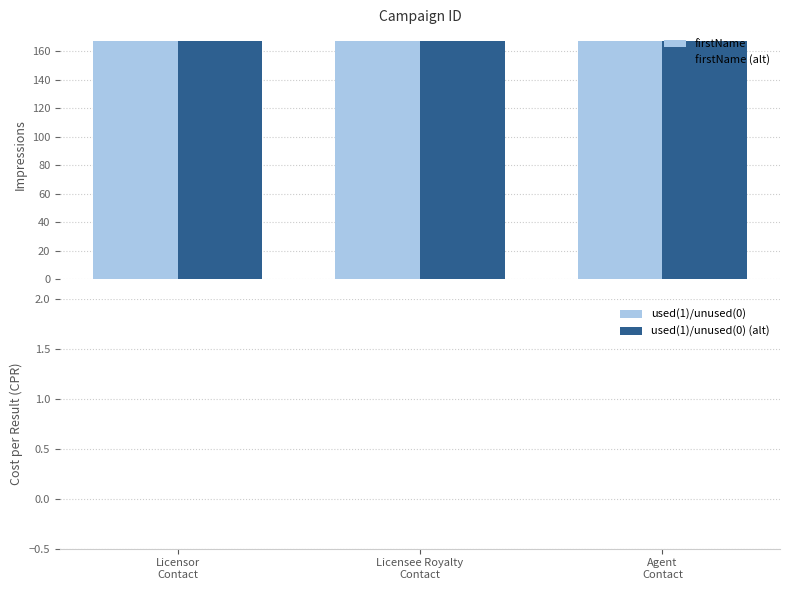

Reading left to right, list all the values displayed in this chart.

firstName: Licensor
Contact=167	Licensee Royalty
Contact=167	Agent
Contact=167
firstName (alt): Licensor
Contact=167	Licensee Royalty
Contact=167	Agent
Contact=167
used(1)/unused(0): Licensor
Contact=0	Licensee Royalty
Contact=0	Agent
Contact=0
used(1)/unused(0) (alt): Licensor
Contact=0	Licensee Royalty
Contact=0	Agent
Contact=0